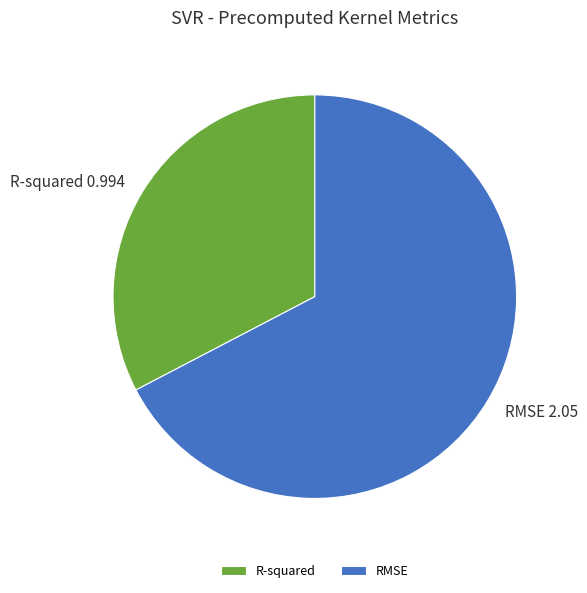

Combined, do R-squared and RMSE account for over 50%?

Yes